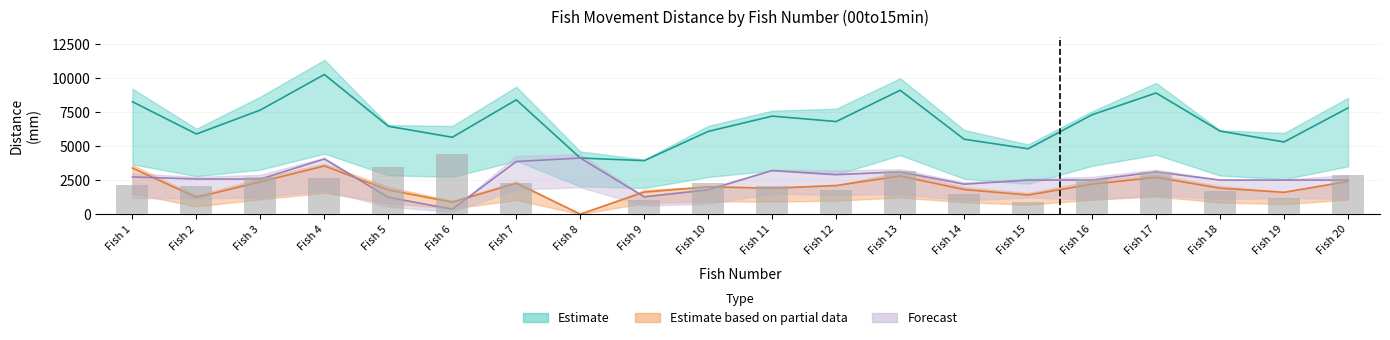

Reading left to right, list all the values displayed in this chart.

dis_real_mm_total: 8254.7	5885.6	7647.9	10258.3	6454.2	5646.2	8398.5	4120.2	3929.5	6074.8	7200.1	6800.4	9100.3	5500.7	4800.2	7300.9	8900.1	6100.4	5300.8	7800.3
dis_real_mm_up: 2140.5	2083.3	2700.1	2674.6	3456.3	4408.6	2272.0	0.0	1047.3	2294.5	2100.2	1800.5	3200.7	1500.2	900.5	2600.8	3100.3	1700.6	1200.9	2900.1
dis_real_mm_center: 3383.3	1225.0	2374.1	3535.4	1766.5	876.3	2263.7	0.0	1613.2	2001.3	1900.5	2100.7	2800.2	1800.6	1400.8	2200.3	2700.9	1900.2	1600.5	2400.7
dis_real_mm_down: 2730.9	2577.2	2573.7	4048.3	1231.5	361.3	3862.8	4120.2	1269.0	1779.1	3200.4	2899.3	3099.4	2199.9	2499.0	2499.8	3099.9	2499.7	2499.4	2499.6